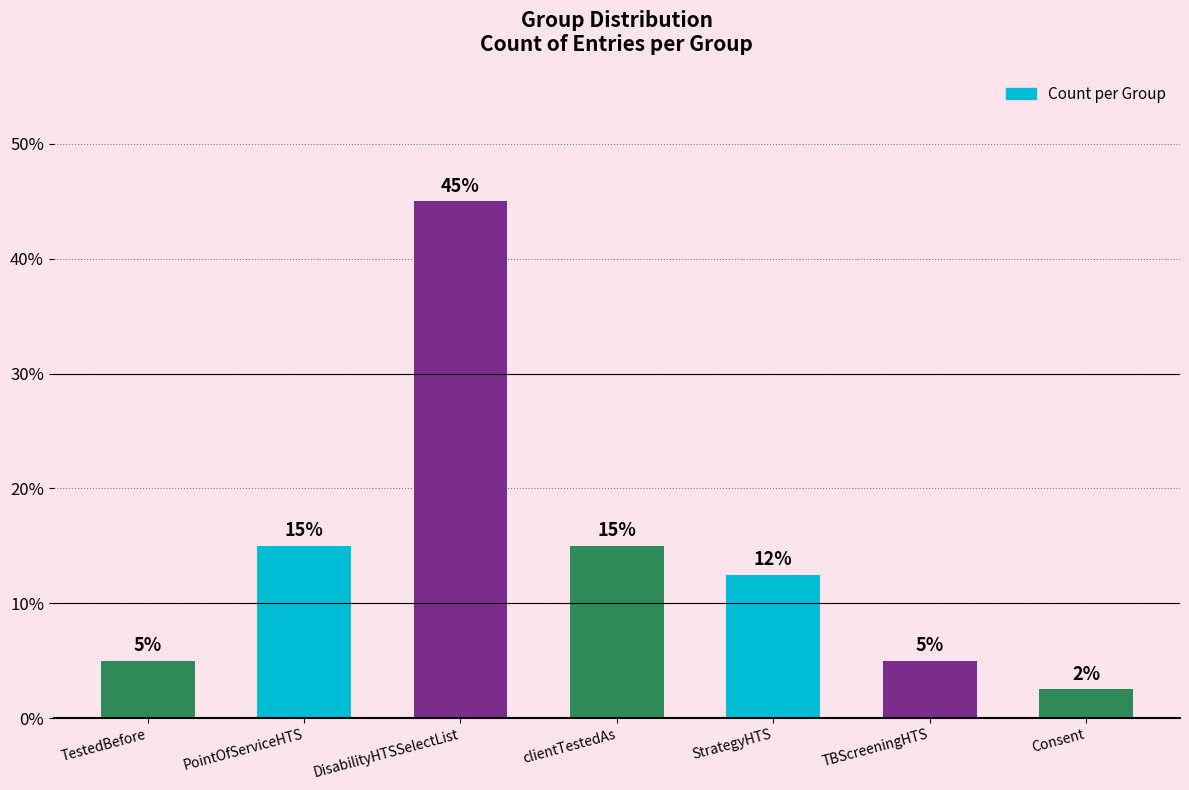

What is the difference between the values at PointOfServiceHTS and StrategyHTS?

2.5